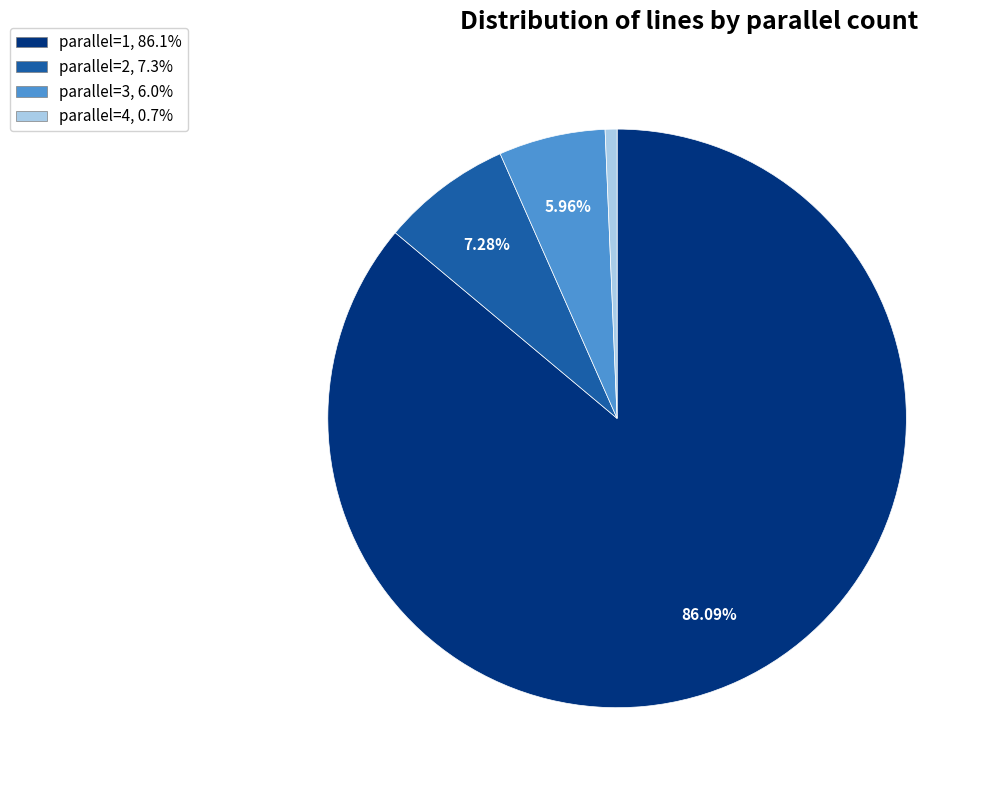

Is there any slice that represents more than half of the pie?

Yes